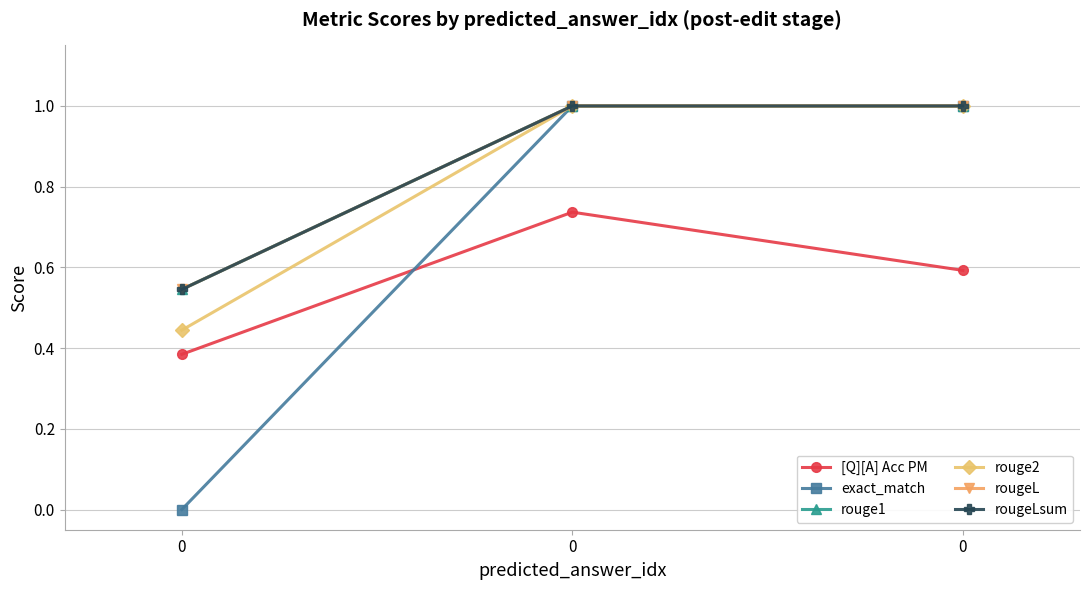

Rank the categories by rougeL value from highest to lowest.

0, 0, 0